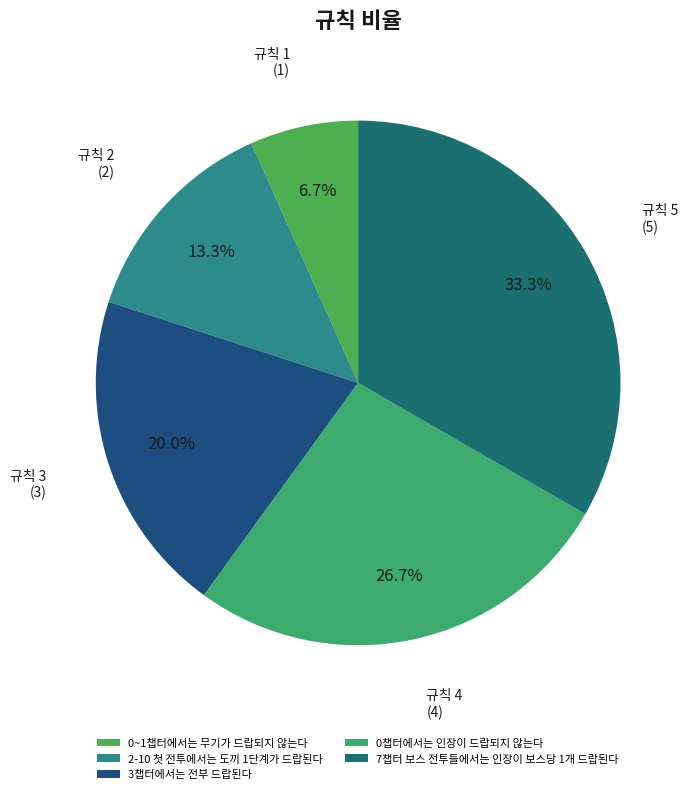

What is the change in value from 2-10 첫 전투에서는 도끼 1단계가 드랍된다 to 0챕터에서는 인장이 드랍되지 않는다?

+2